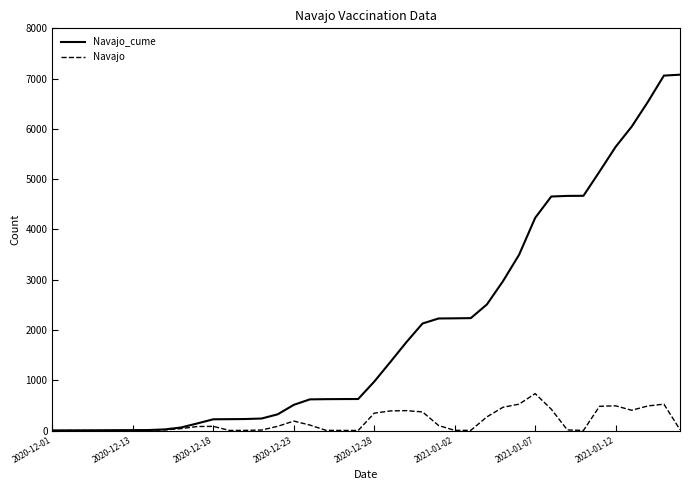

Which series has the largest total across all categories?

Navajo_cume